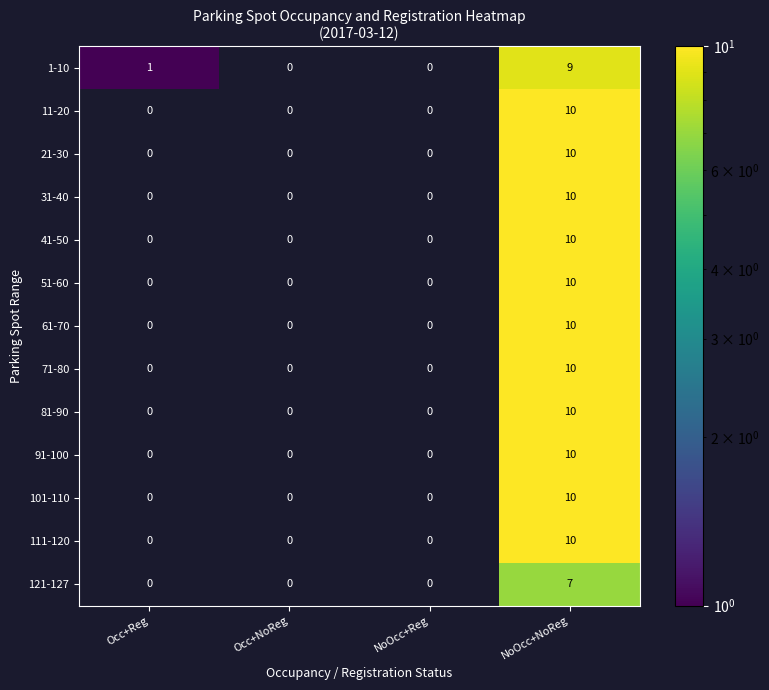

What is the greatest value displayed?

10